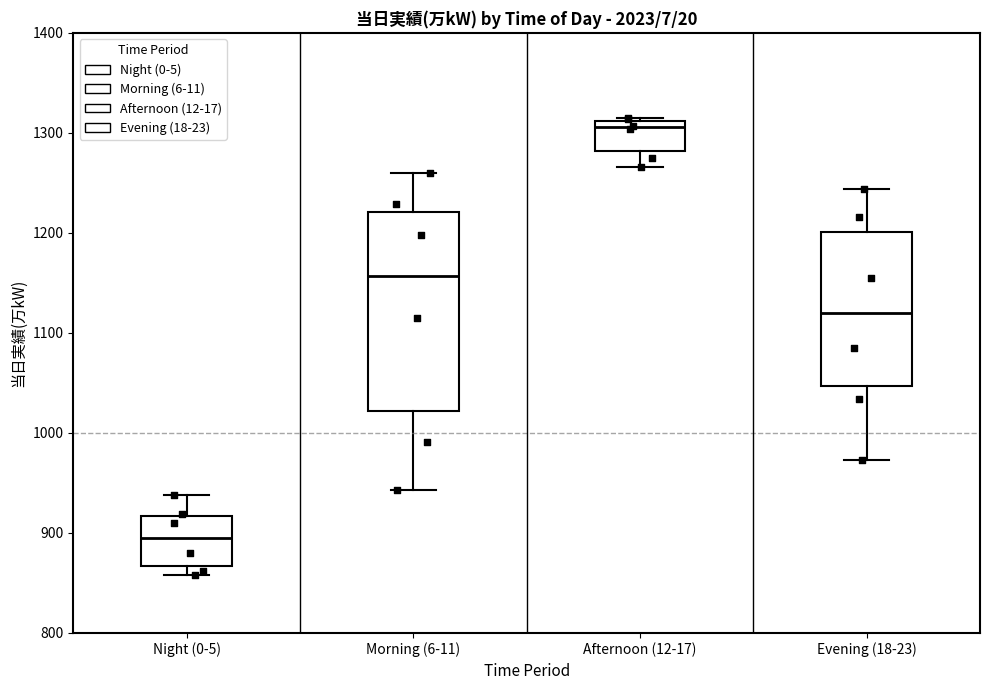

Which box has the lowest median line?

Night (0-5)